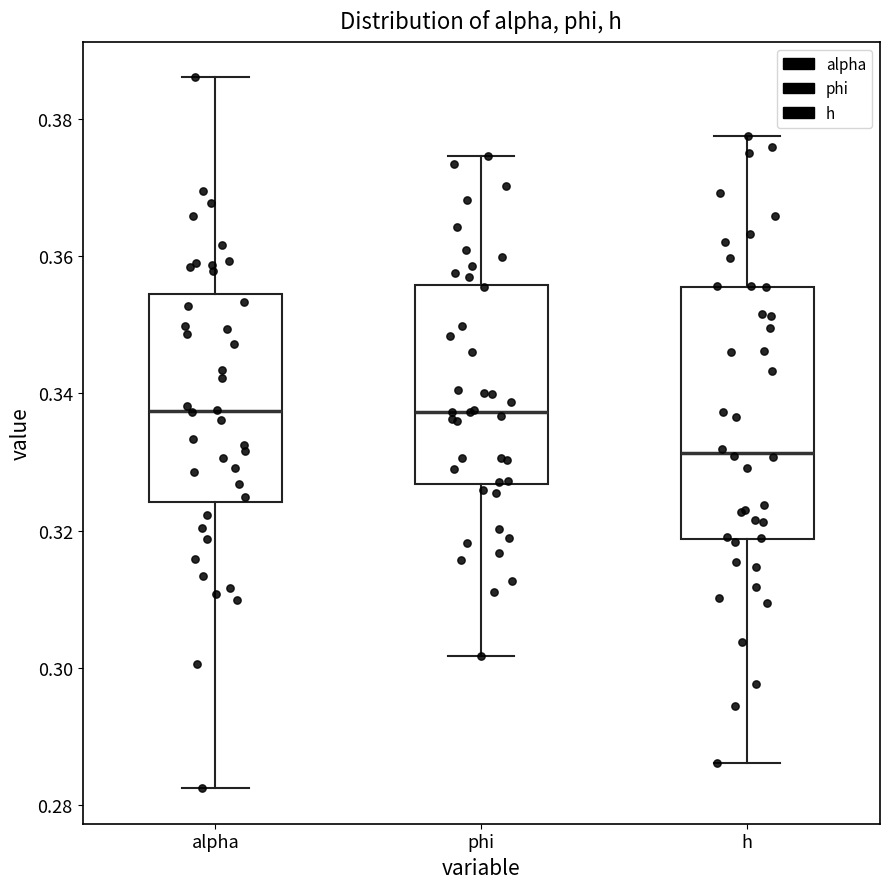

Reading left to right, transcribe this box plot: for each box, give where its median line is, the range the box spans, and where its two whiskers end, as read against the y-axis. The values are not printed on the chart, so give them approximately, as read against the axis.

alpha: median 0.338, box 0.324 to 0.354, whiskers 0.282 to 0.386
phi: median 0.338, box 0.326 to 0.356, whiskers 0.302 to 0.374
h: median 0.332, box 0.318 to 0.356, whiskers 0.286 to 0.378